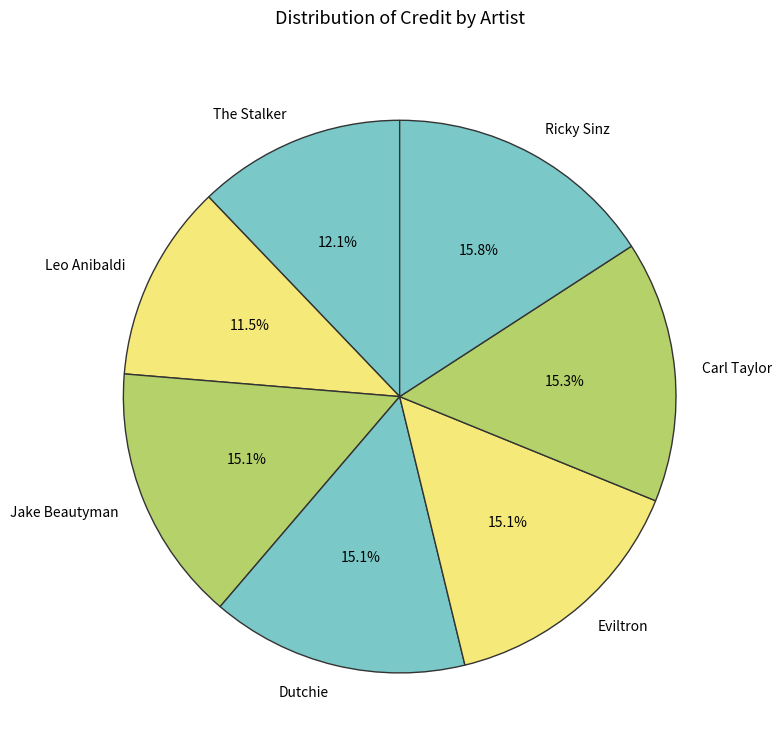

Is it true that The Stalker is 7% of the pie?

False